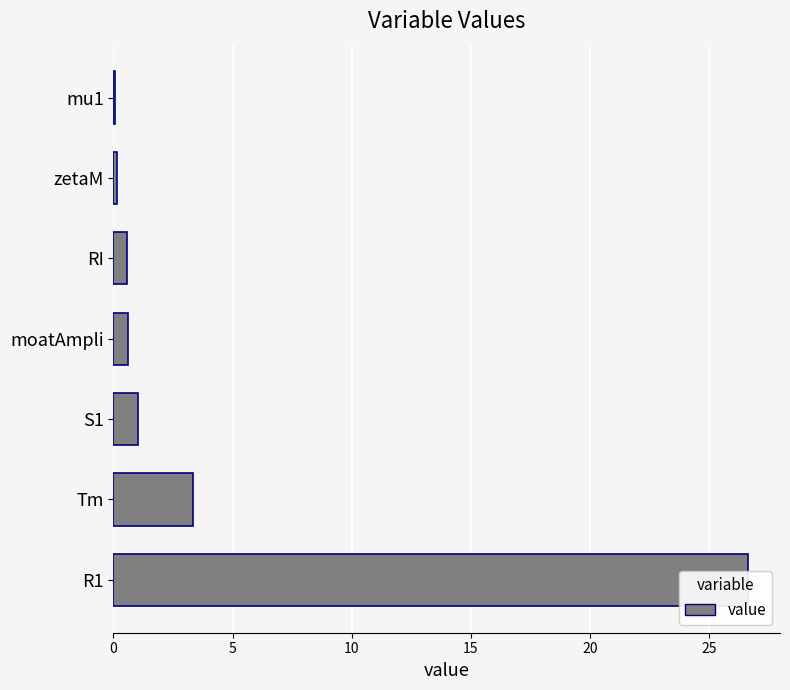

Is it true that the value at moatAmpli is 0.6?

True